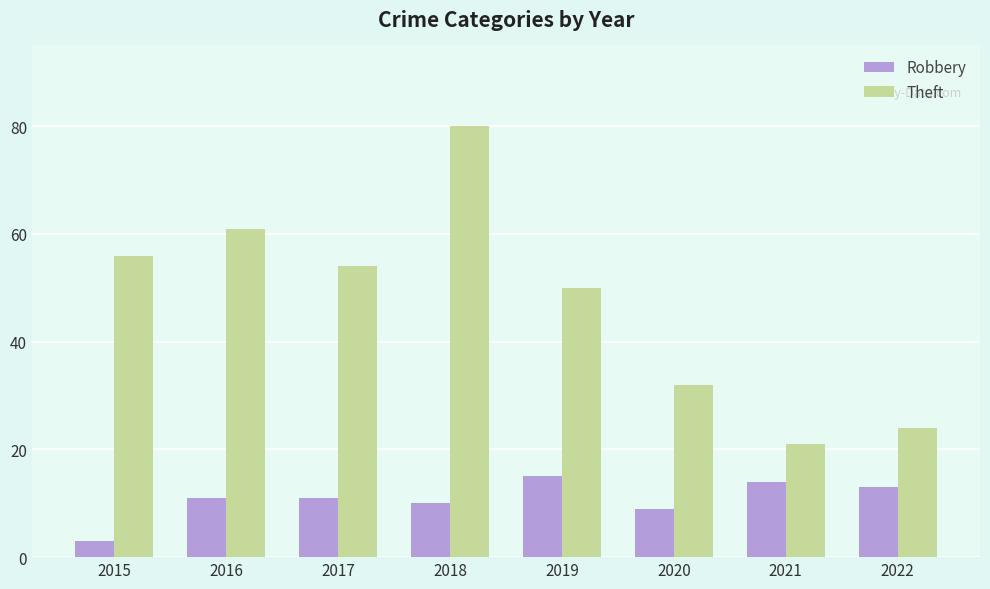

List the series in order of their peak value, lowest first.

Robbery, Theft